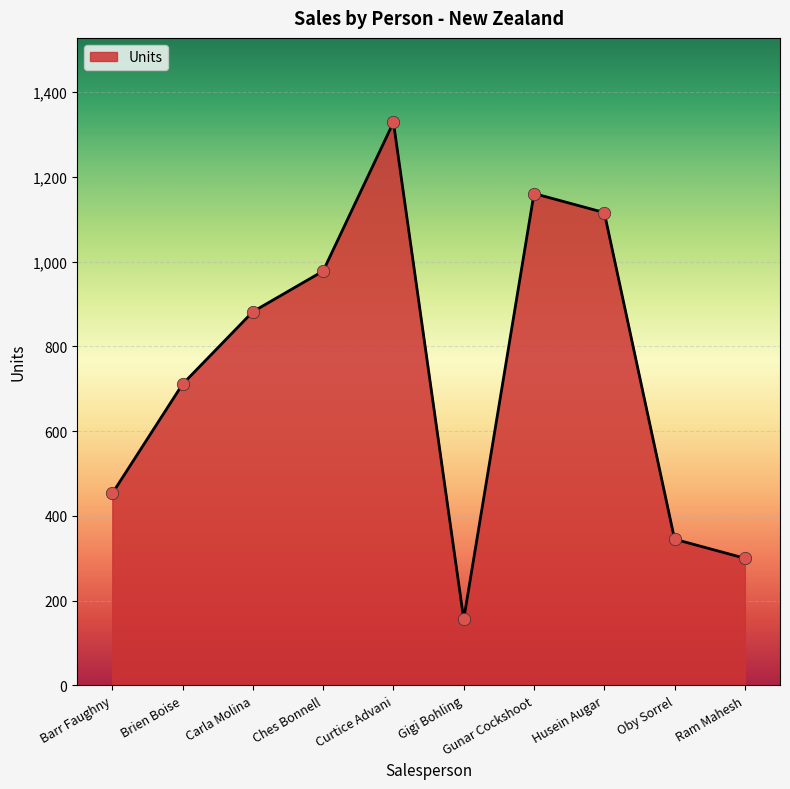

What is the ratio of the value at Barr Faughny to the value at Gunar Cockshoot?

0.4